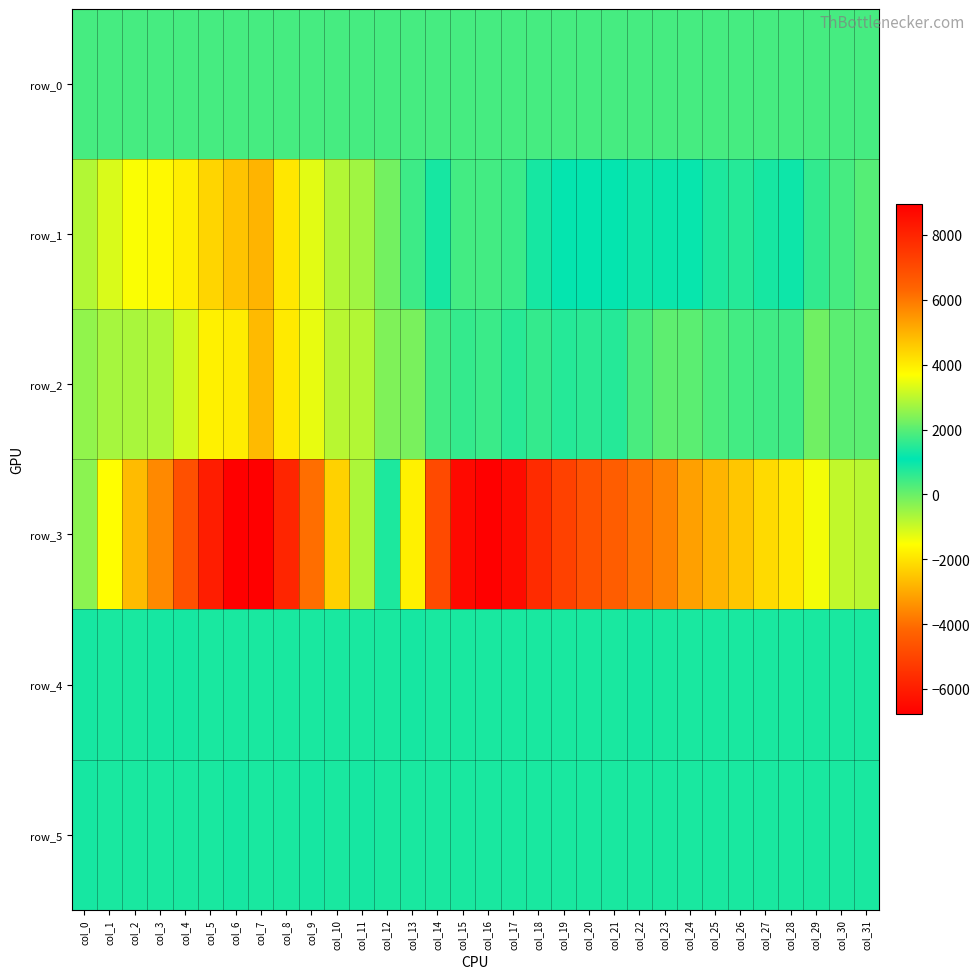

Reading right to left, transcribe all the data shown in this chart.

row_0: col_31=362.1	col_30=362.1	col_29=362.0	col_28=362.0	col_27=361.9	col_26=361.9	col_25=361.8	col_24=361.8	col_23=361.7	col_22=361.7	col_21=361.6	col_20=361.6	col_19=361.5	col_18=361.5	col_17=361.4	col_16=361.4	col_15=361.3	col_14=361.3	col_13=361.2	col_12=361.2	col_11=361.1	col_10=361.1	col_9=361.0	col_8=361.0	col_7=360.9	col_6=360.9	col_5=360.8	col_4=360.8	col_3=360.7	col_2=360.7	col_1=360.6	col_0=360.6
row_1: col_31=214.0	col_30=361.0	col_29=572.0	col_28=940.0	col_27=848.0	col_26=689.0	col_25=795.0	col_24=1014.0	col_23=1197.0	col_22=1207.0	col_21=1137.0	col_20=1029.0	col_19=1126.0	col_18=1315.0	col_17=1670.0	col_16=1772.0	col_15=1775.0	col_14=1312.0	col_13=448.0	col_12=-110.0	col_11=-552.0	col_10=-753.0	col_9=-1225.0	col_8=-1941.0	col_7=-2809.0	col_6=-2555.0	col_5=-2246.0	col_4=-1835.0	col_3=-1628.0	col_2=-1497.0	col_1=-1160.0	col_0=-734.0
row_2: col_31=154.0	col_30=149.0	col_29=-59.0	col_28=432.0	col_27=433.0	col_26=387.0	col_25=283.0	col_24=132.0	col_23=123.0	col_22=333.0	col_21=708.0	col_20=637.0	col_19=703.0	col_18=542.0	col_17=672.0	col_16=480.0	col_15=536.0	col_14=381.0	col_13=-165.0	col_12=-231.0	col_11=-744.0	col_10=-802.0	col_9=-1295.0	col_8=-1888.0	col_7=-2725.0	col_6=-1849.0	col_5=-1758.0	col_4=-1097.0	col_3=-726.0	col_2=-670.0	col_1=-638.0	col_0=-410.0
row_3: col_31=-815.0	col_30=-912.0	col_29=-1412.0	col_28=-1906.0	col_27=-2159.0	col_26=-2493.0	col_25=-2798.0	col_24=-3142.0	col_23=-3658.0	col_22=-3963.0	col_21=-4357.0	col_20=-4670.0	col_19=-5076.0	col_18=-5646.0	col_17=-6456.0	col_16=-6781.0	col_15=-6533.0	col_14=-4868.0	col_13=-1755.0	col_12=796.0	col_11=2846.0	col_10=4475.0	col_9=6148.0	col_8=7978.0	col_7=8933.0	col_6=8940.0	col_5=8168.0	col_4=6876.0	col_3=5686.0	col_2=4832.0	col_1=3717.0	col_0=2510.0
row_4: col_31=831.0	col_30=832.0	col_29=833.0	col_28=829.0	col_27=826.0	col_26=828.0	col_25=833.0	col_24=829.0	col_23=830.0	col_22=834.0	col_21=831.0	col_20=831.0	col_19=828.0	col_18=828.0	col_17=829.0	col_16=831.0	col_15=831.0	col_14=825.0	col_13=834.0	col_12=825.0	col_11=826.0	col_10=832.0	col_9=826.0	col_8=826.0	col_7=833.0	col_6=831.0	col_5=833.0	col_4=834.0	col_3=834.0	col_2=829.0	col_1=829.0	col_0=835.0
row_5: col_31=825.0	col_30=827.0	col_29=822.0	col_28=823.0	col_27=826.0	col_26=822.0	col_25=819.0	col_24=821.0	col_23=820.0	col_22=820.0	col_21=821.0	col_20=822.0	col_19=819.0	col_18=819.0	col_17=817.0	col_16=820.0	col_15=820.0	col_14=824.0	col_13=832.0	col_12=826.0	col_11=838.0	col_10=830.0	col_9=834.0	col_8=832.0	col_7=832.0	col_6=835.0	col_5=832.0	col_4=826.0	col_3=826.0	col_2=827.0	col_1=822.0	col_0=837.0